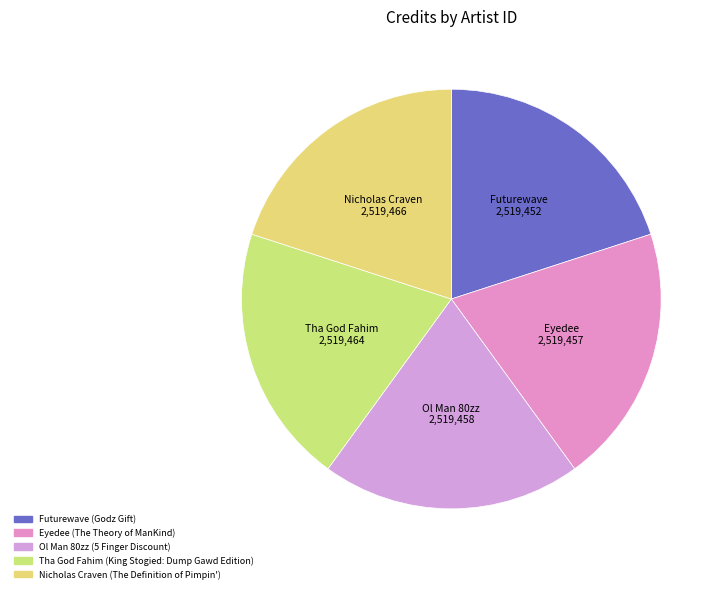

Count the number of slices in the pie.

5